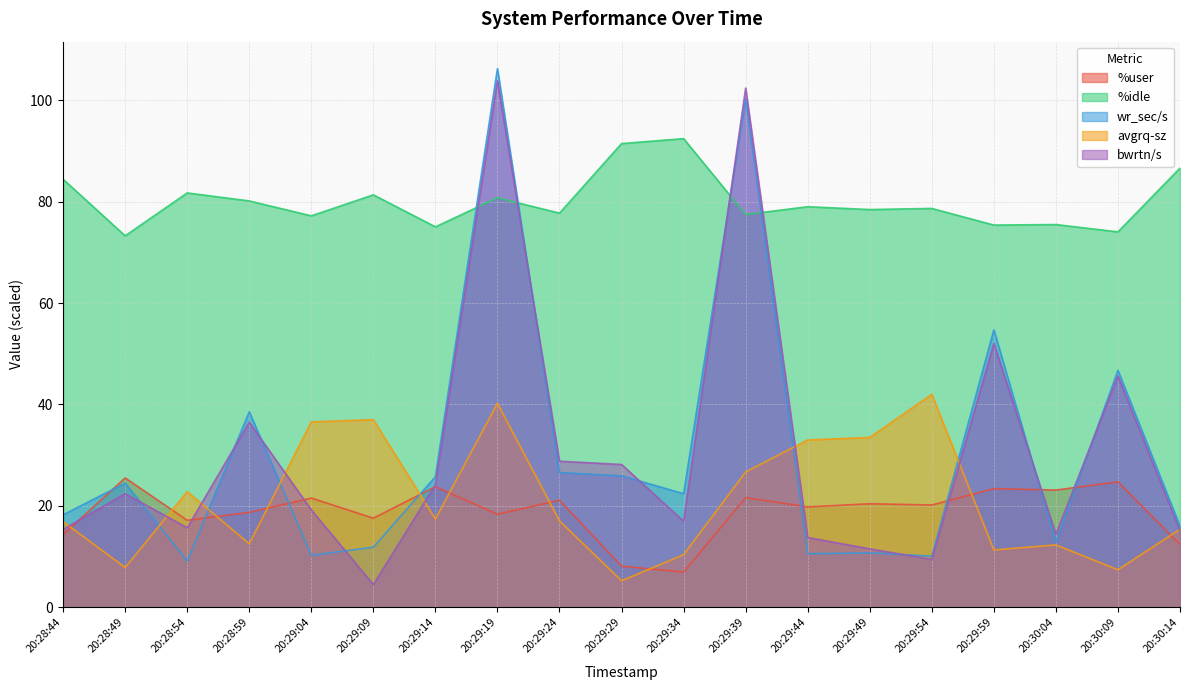

At how many categories does at least one series exceed 41?

19